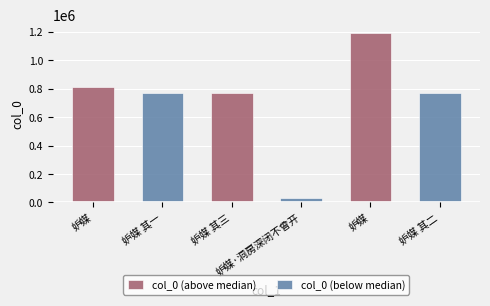

Which series has the largest total across all categories?

col_0 (above median)